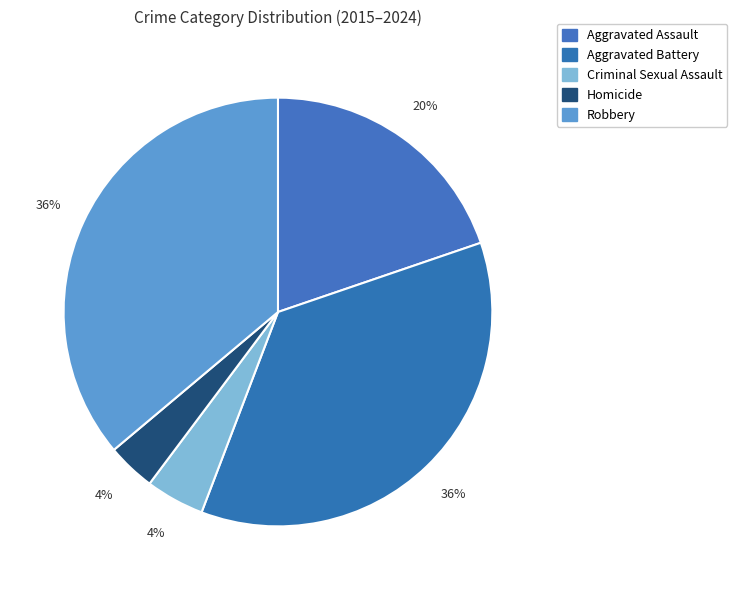

How many slices are in this pie chart?

5